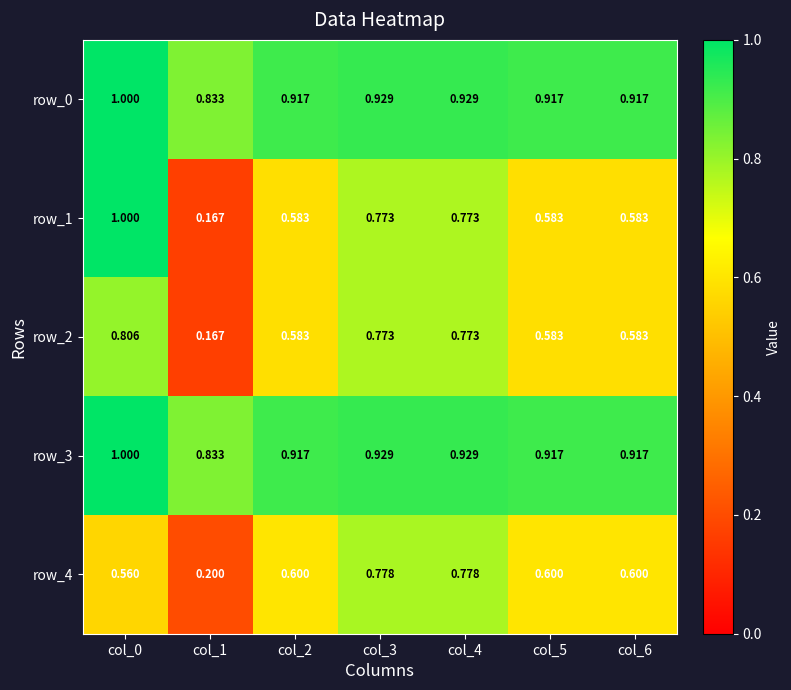

At which category does the chart reach its minimum across all series?

col_1